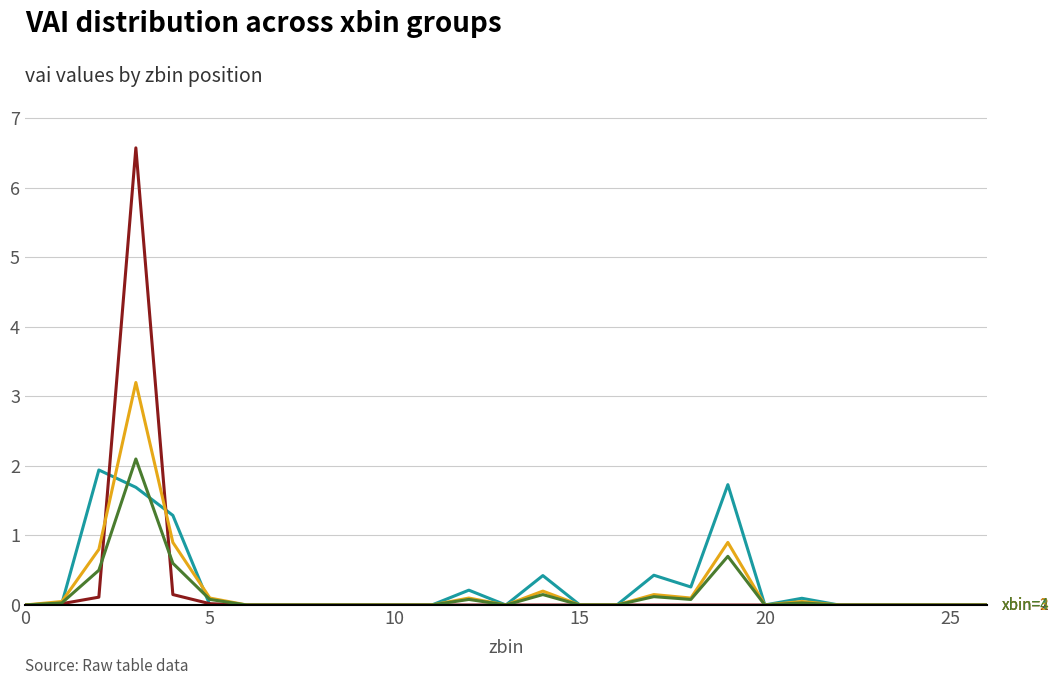

Is it true that xbin=4 equals 0.7 at 7?

False